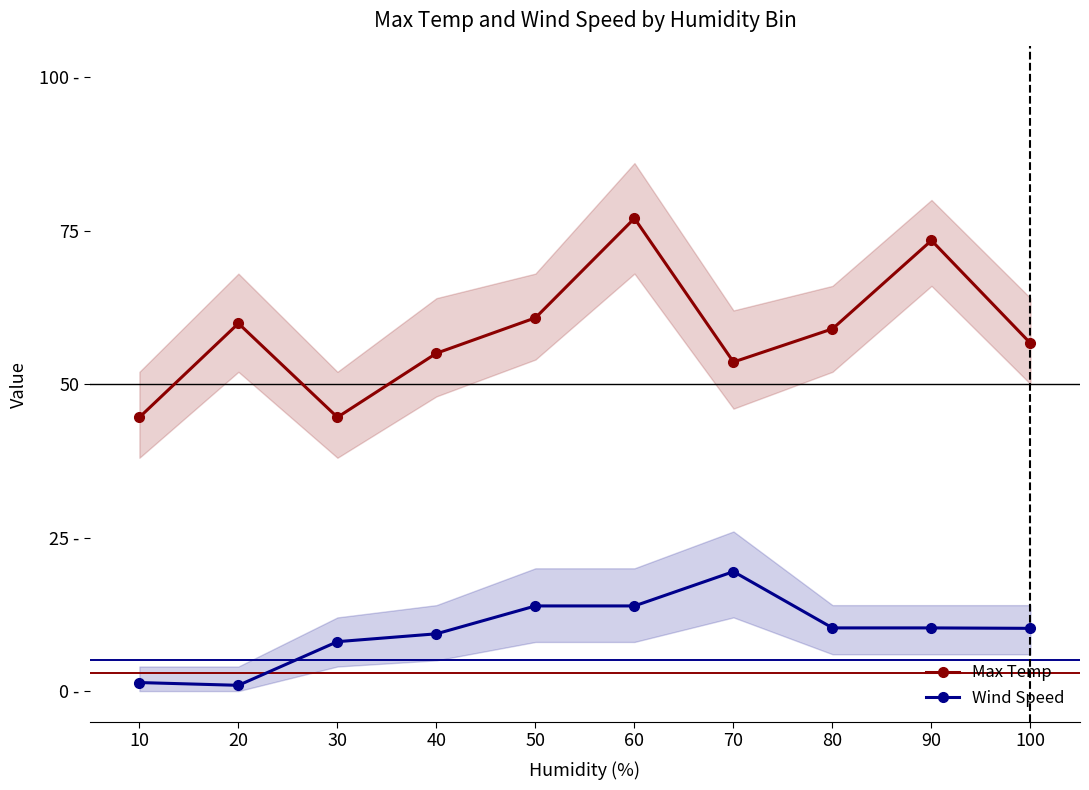

Rank the categories by Wind Speed value from lowest to highest.

20, 10, 30, 40, 100, 80, 90, 50, 60, 70